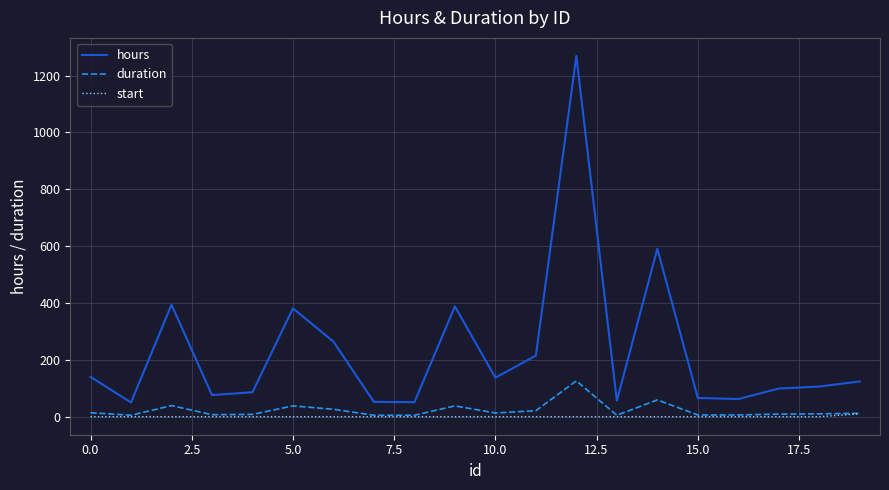

True or false: hours and duration cross at least once.

False